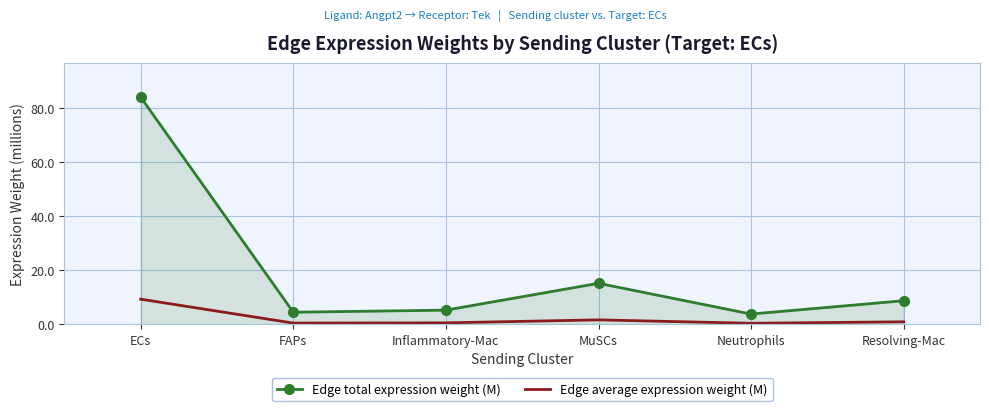

At which label is Edge total expression weight (M) closest to 43?

MuSCs